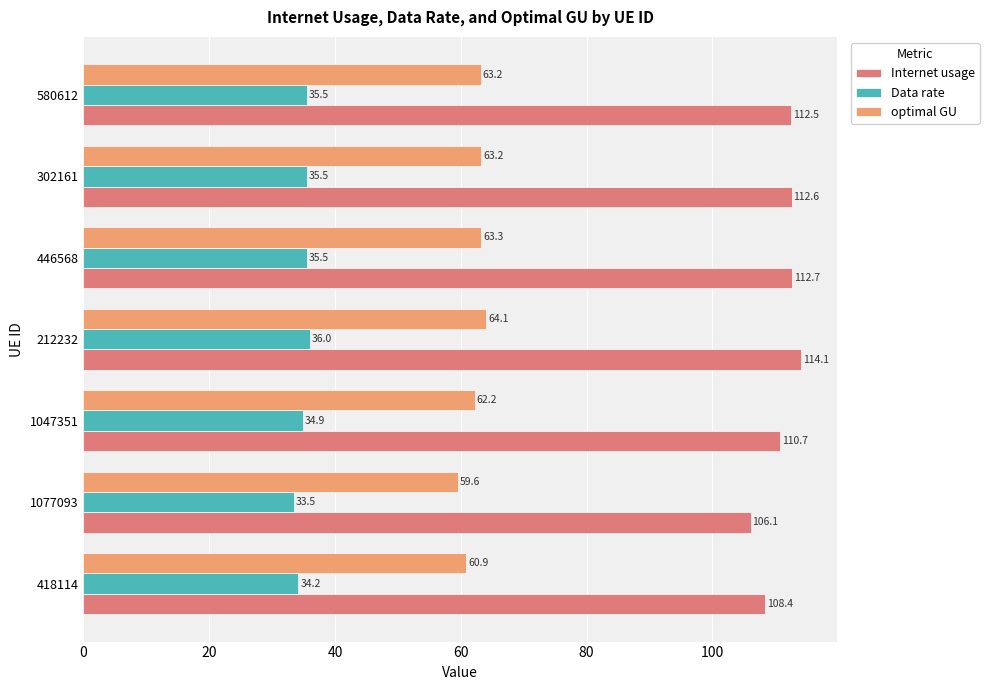

List the series in order of their overall mean, highest first.

Internet usage, optimal GU, Data rate